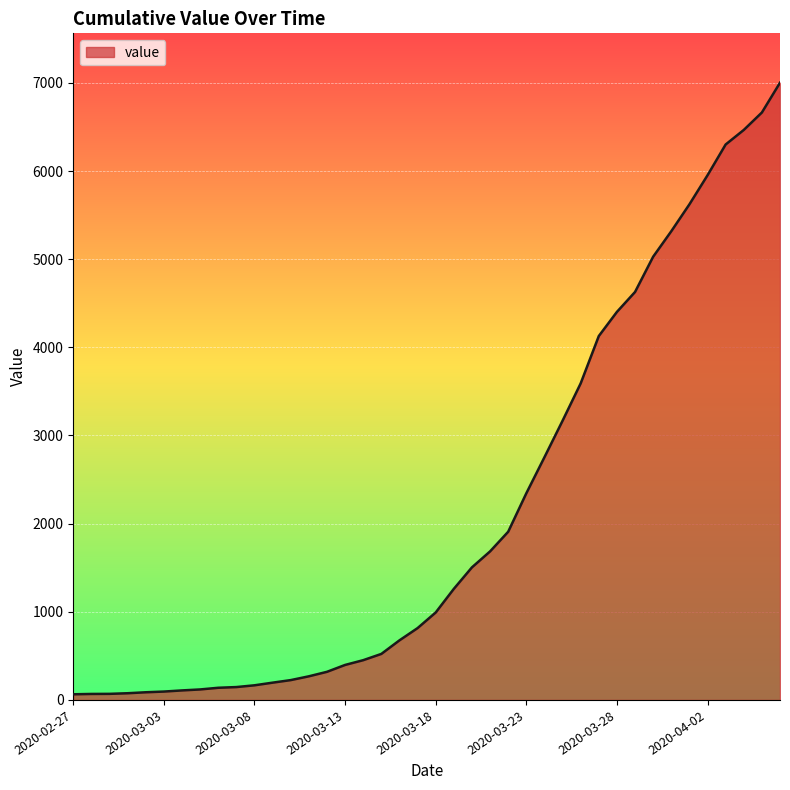

What is the difference between the maximum and minimum values?

6938